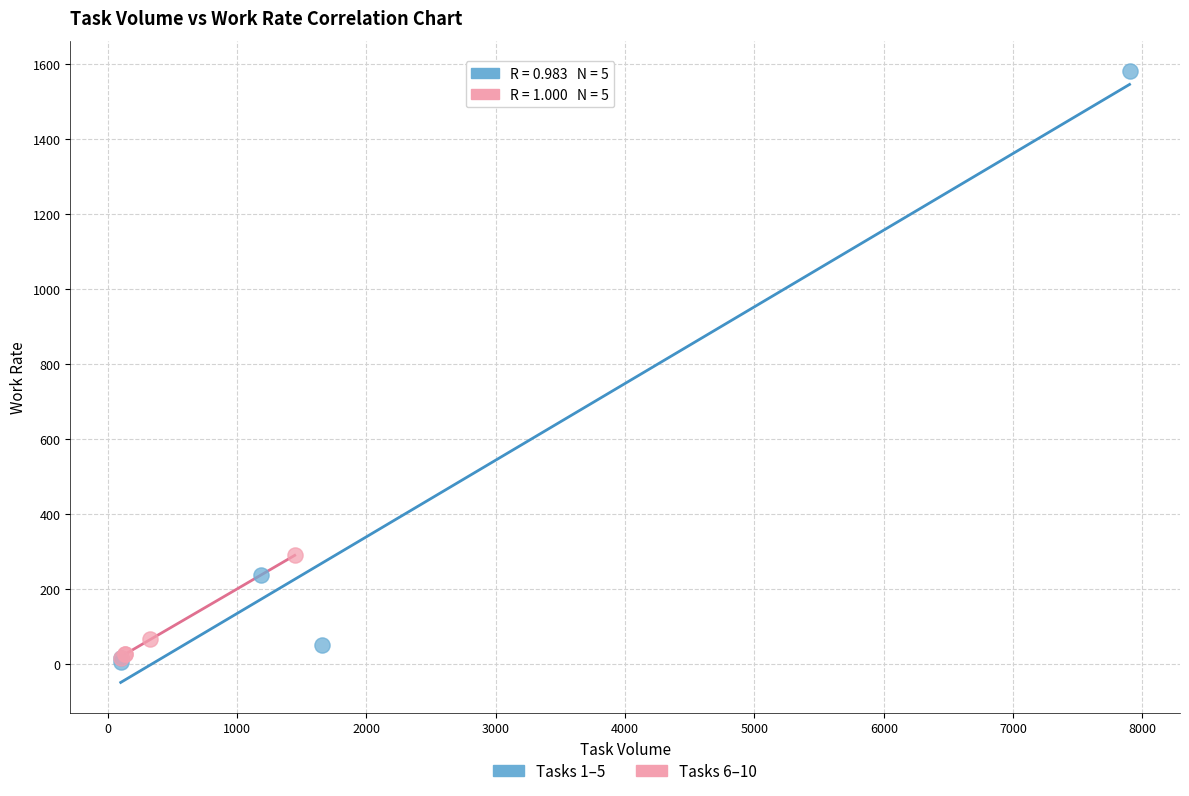

Which series has the widest spread of Y values?

Tasks 1–5